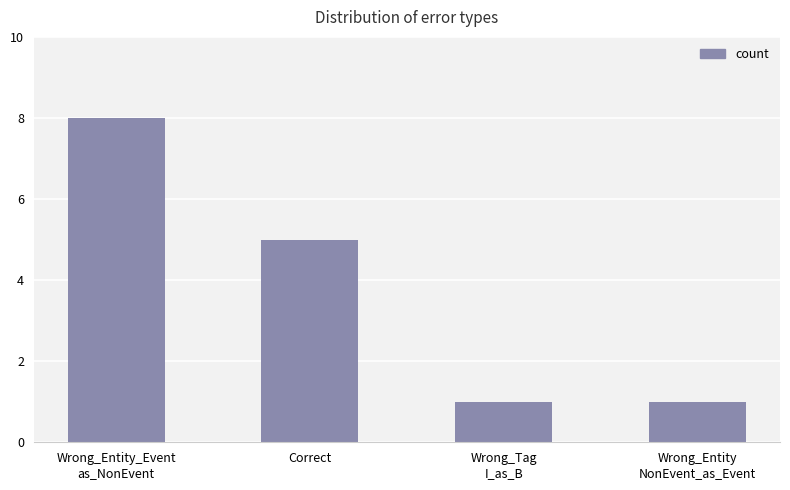

What is the difference between the maximum and minimum values?

7